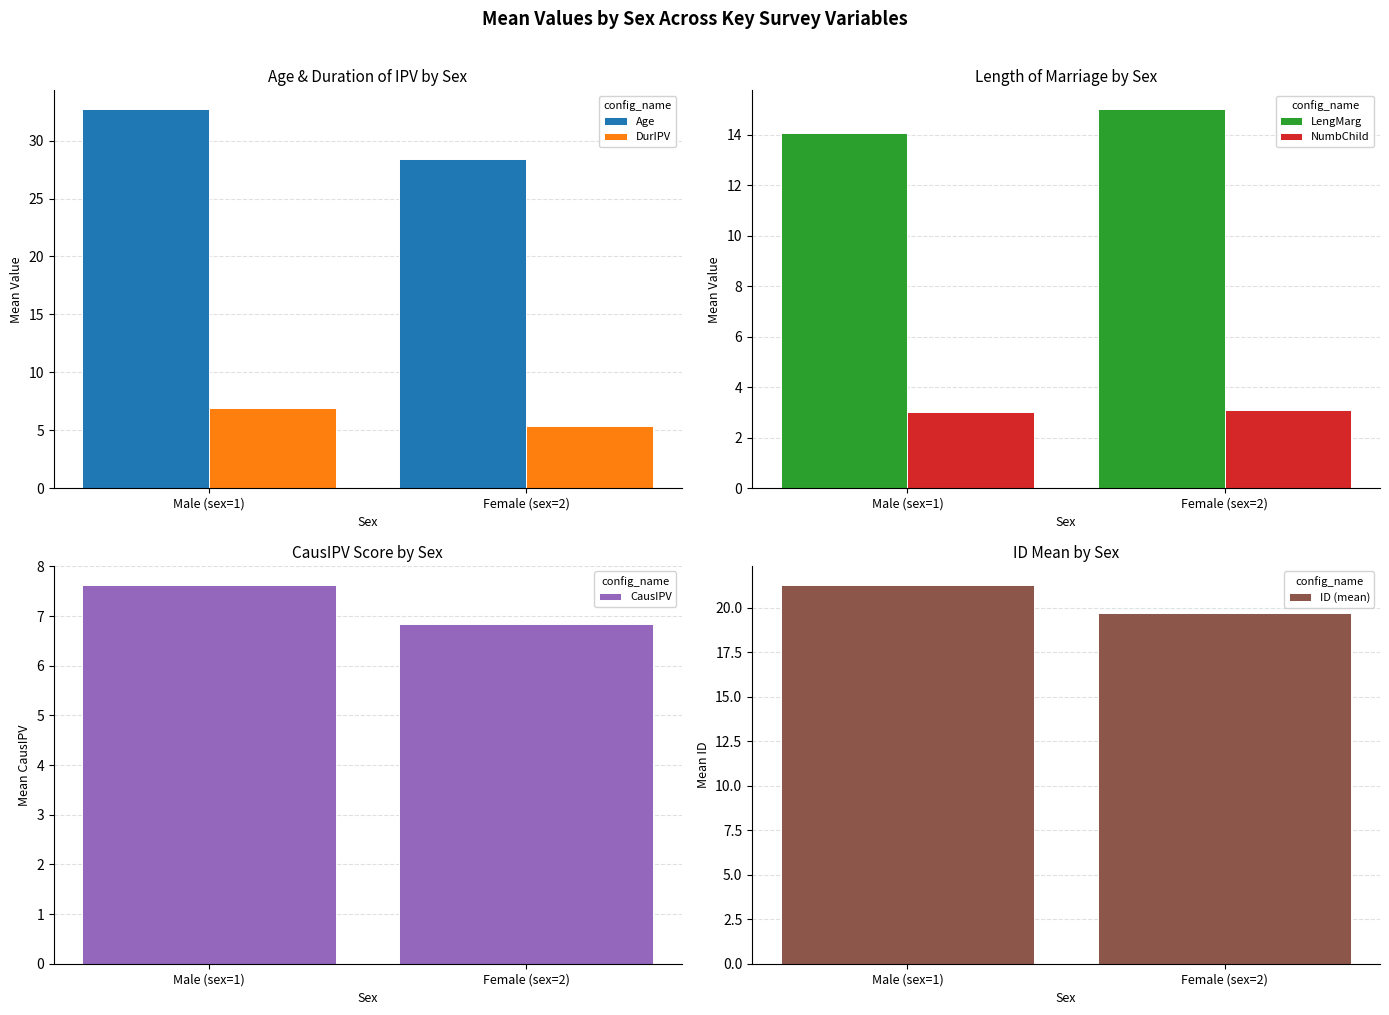

Reading left to right, extract all data points from this chart.

Age: Male (sex=1)=32.7	Female (sex=2)=28.4
DurIPV: Male (sex=1)=6.9	Female (sex=2)=5.3
LengMarg: Male (sex=1)=14.1	Female (sex=2)=15.0
NumbChild: Male (sex=1)=3.0	Female (sex=2)=3.1
CausIPV: Male (sex=1)=7.6	Female (sex=2)=6.8
ID (mean): Male (sex=1)=21.3	Female (sex=2)=19.7